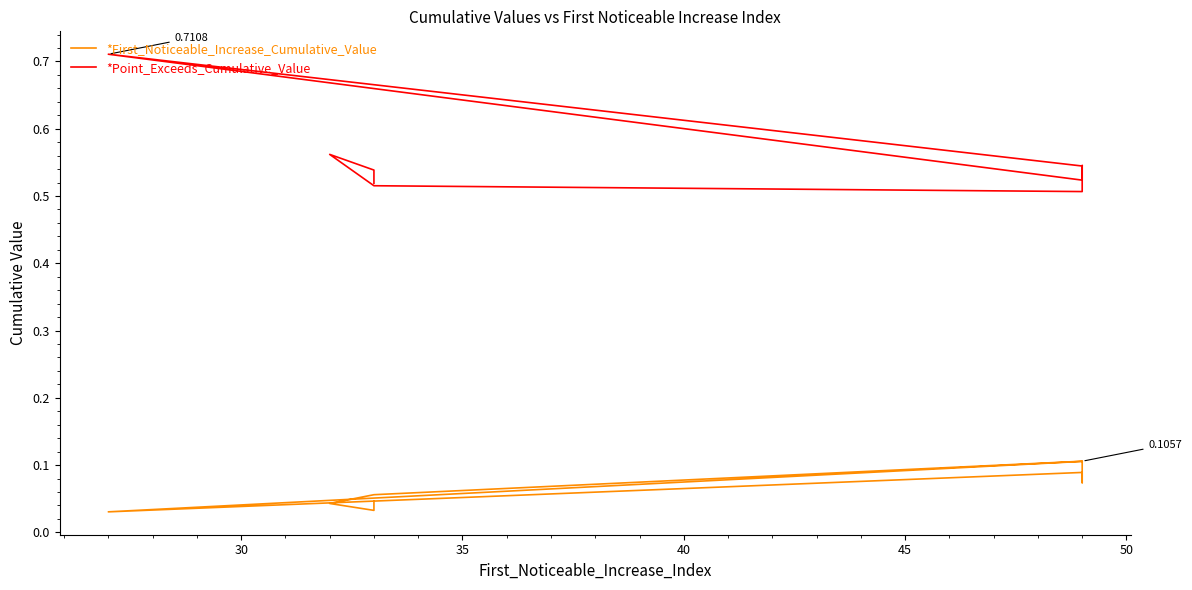

Rank the series by their average value, from highest to lowest.

*Point_Exceeds_Cumulative_Value, *First_Noticeable_Increase_Cumulative_Value